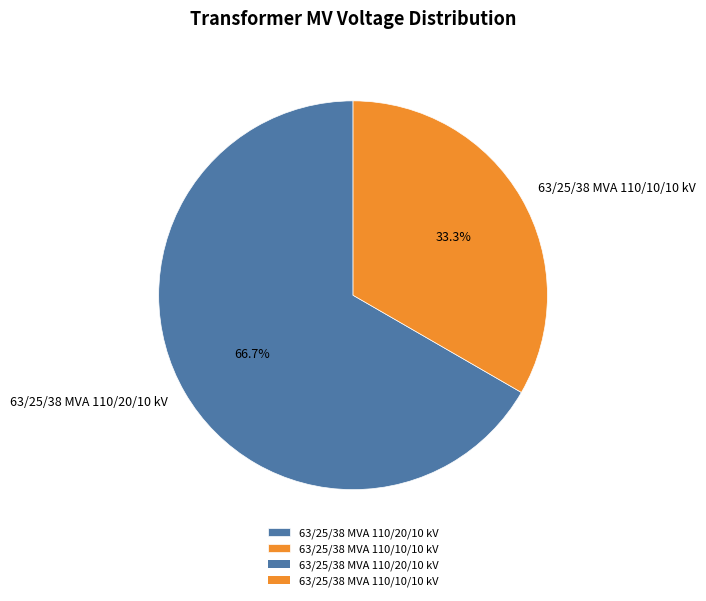

Does any single category account for the majority?

Yes